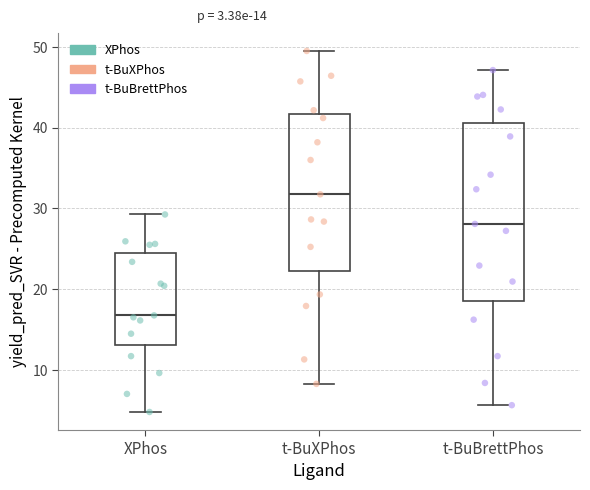

Which box is the tallest, from its lower edge to its upper edge?

t-BuBrettPhos